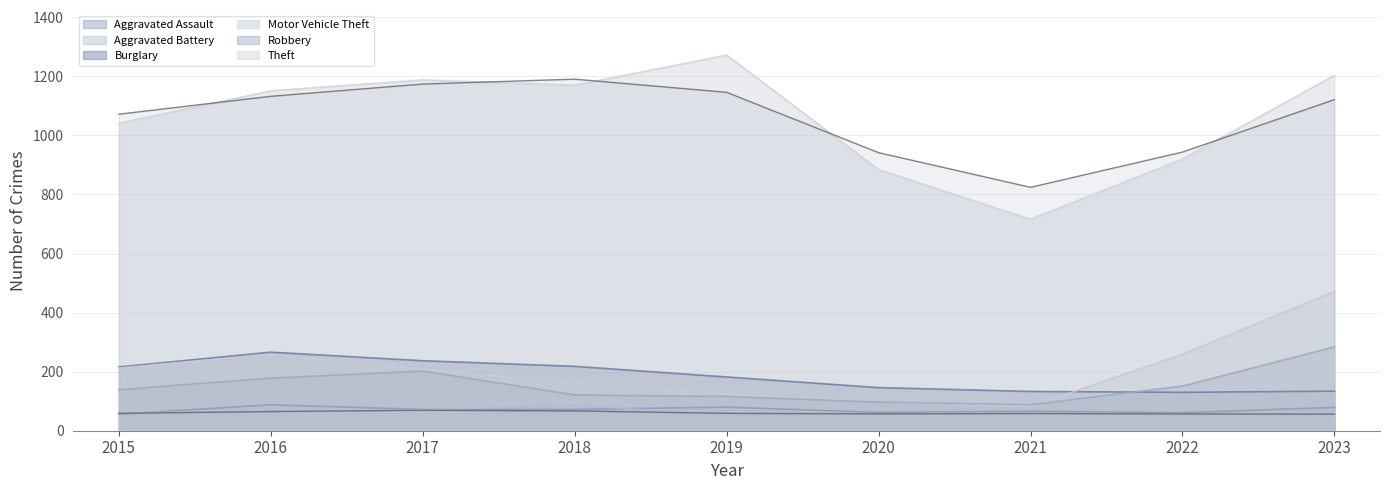

At which label does Aggravated Assault first exceed 72?

2016